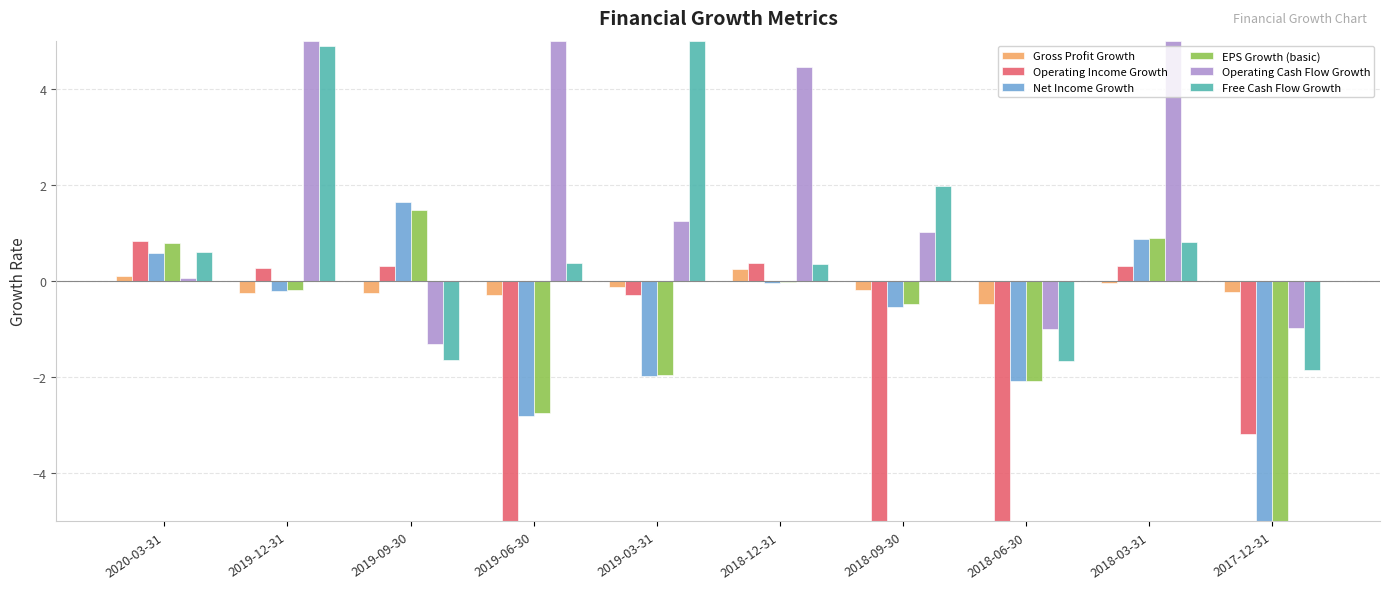

Are the bars grouped side by side (vs. stacked)?

Yes